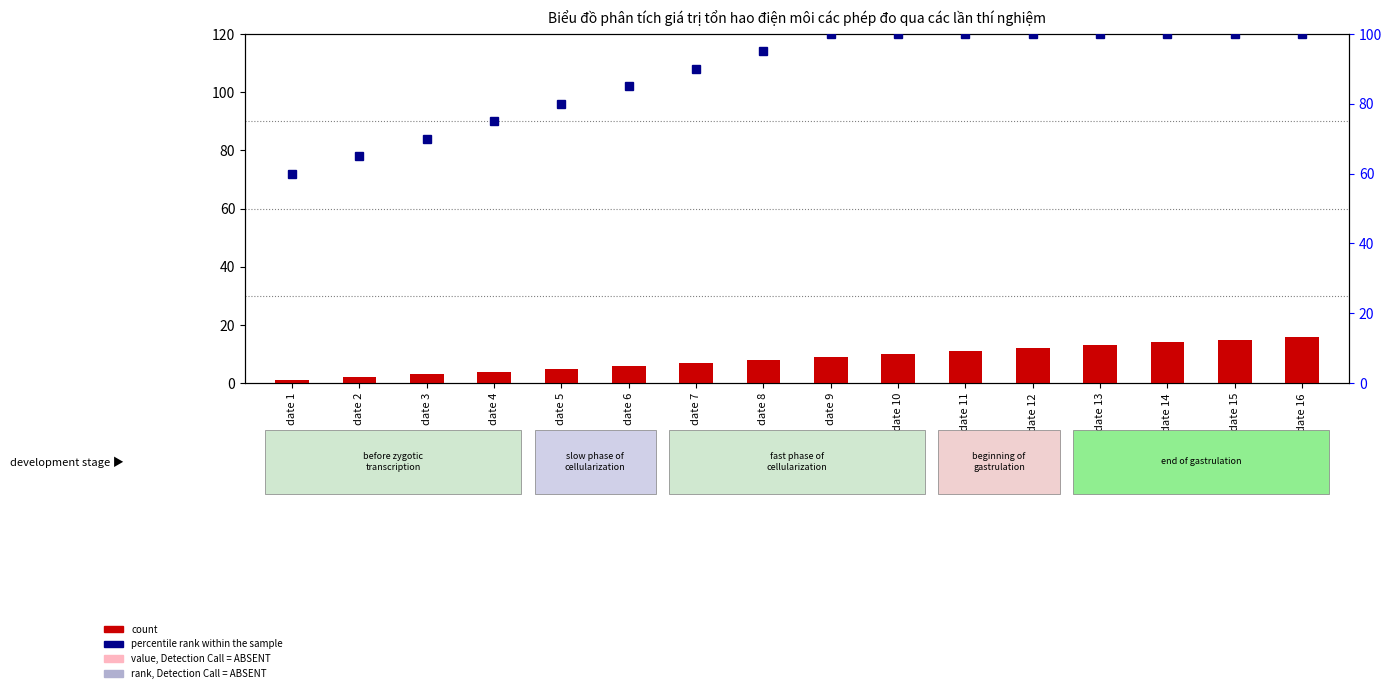

At which label does count first exceed 9?

date 10